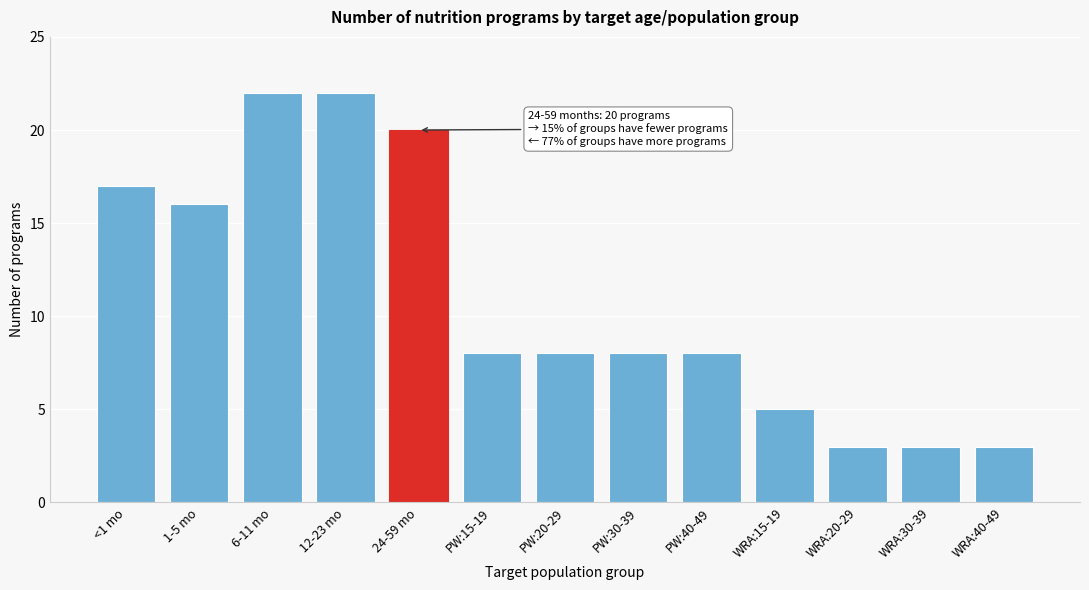

Reading left to right, what are all the values shown in this chart?

17	16	22	22	20	8	8	8	8	5	3	3	3